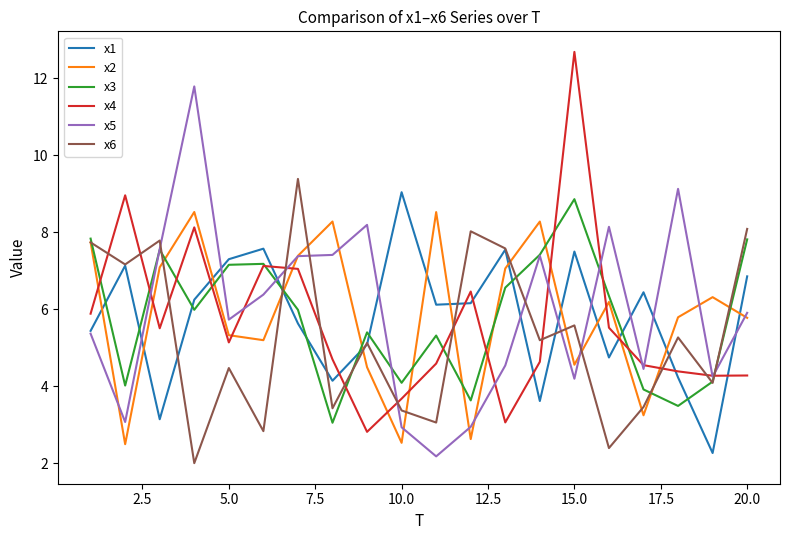

What is the greatest value displayed?

12.7